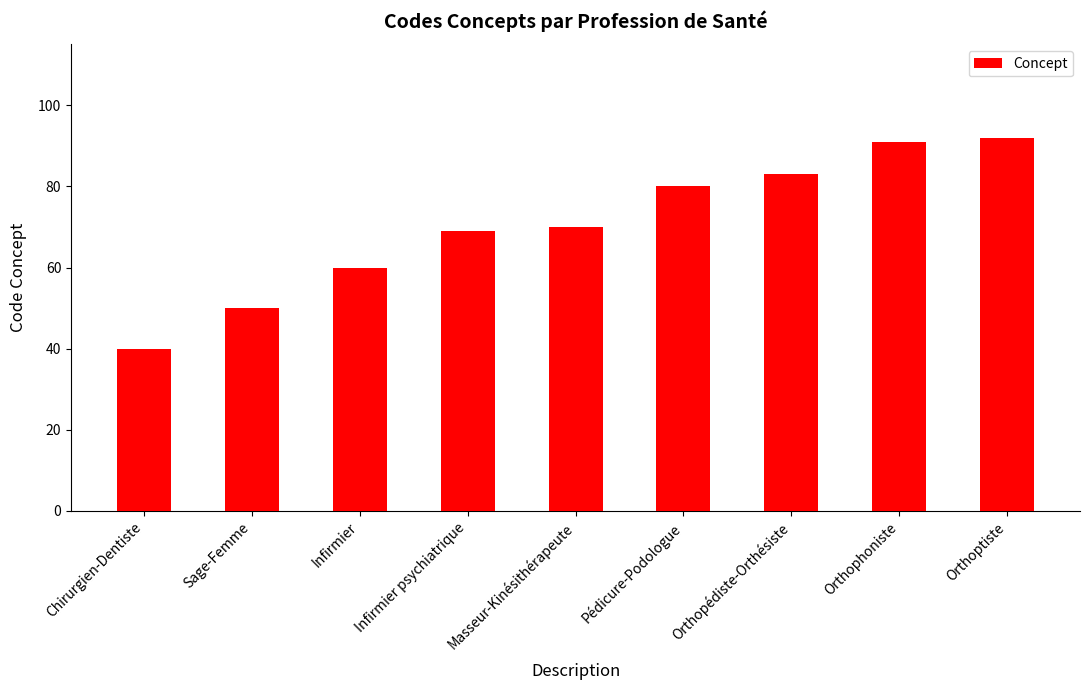

How many distinct data groups are displayed?

1